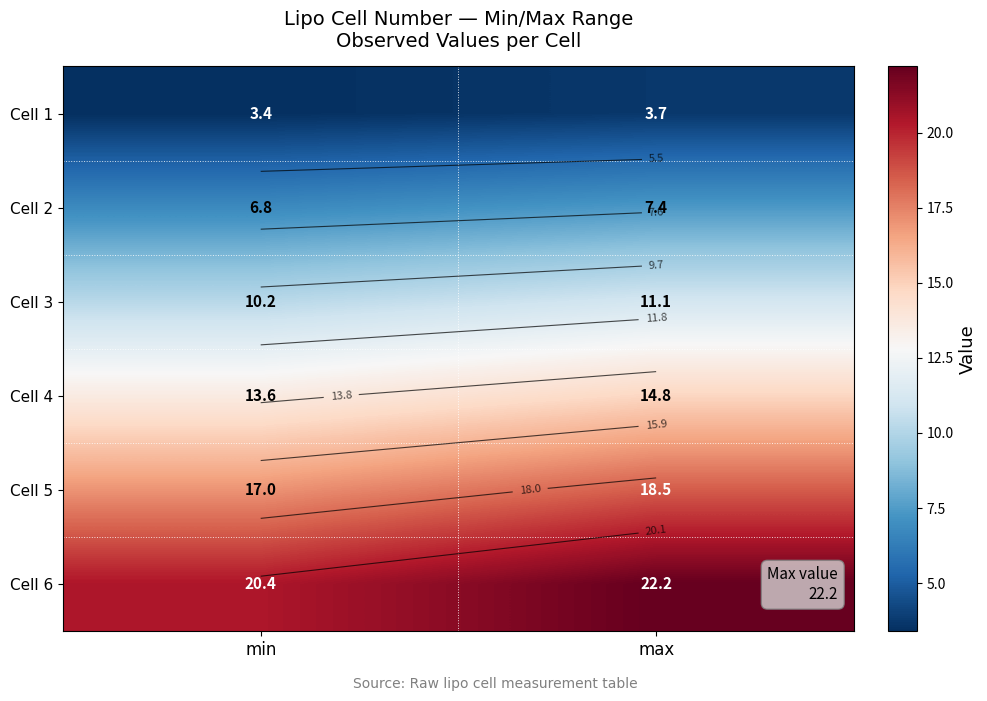

At which category is the sum across all series the highest?

max